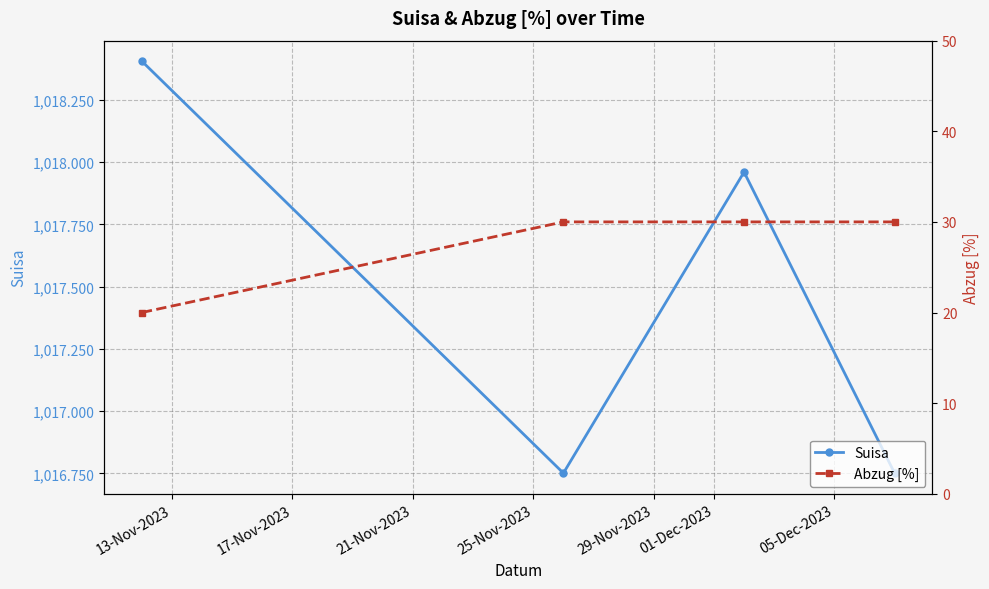

In Suisa, how many points are higher than both neighbors (excluding endpoints)?

1